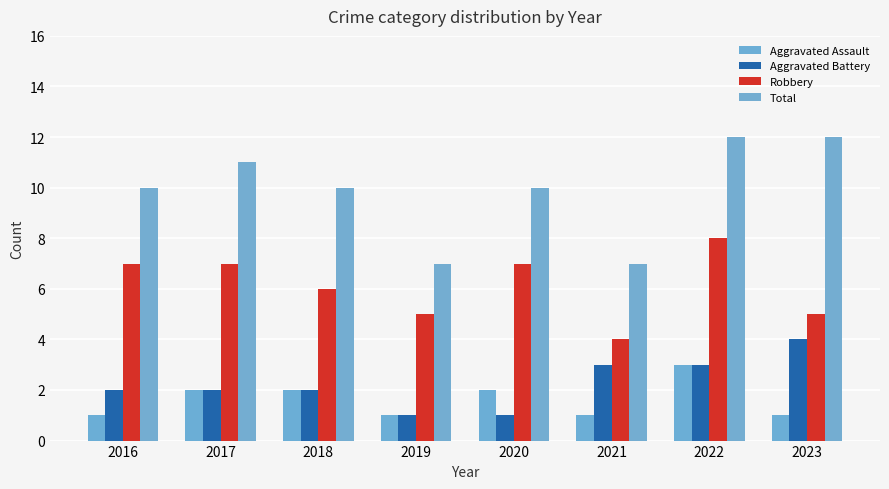

Which series has the largest total across all categories?

Total